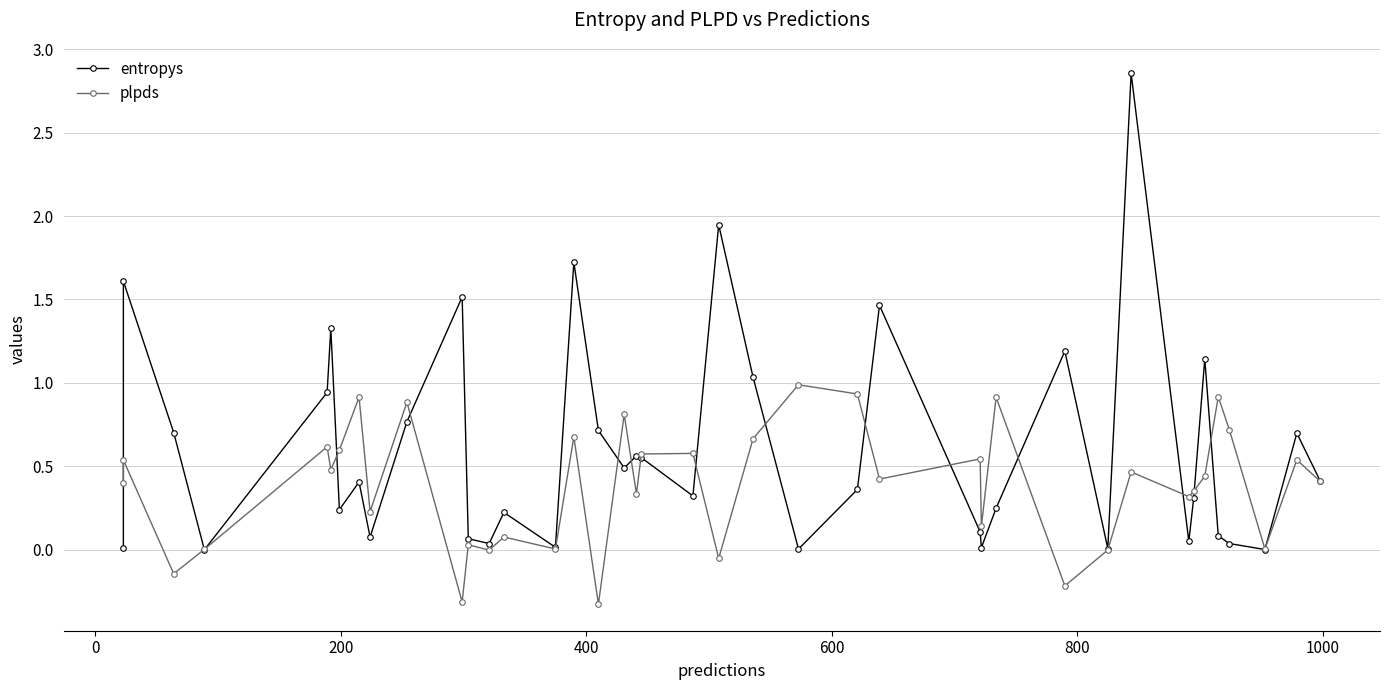

Which series has the largest total across all categories?

entropys